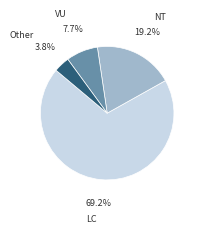

How many slices are in this pie chart?

4